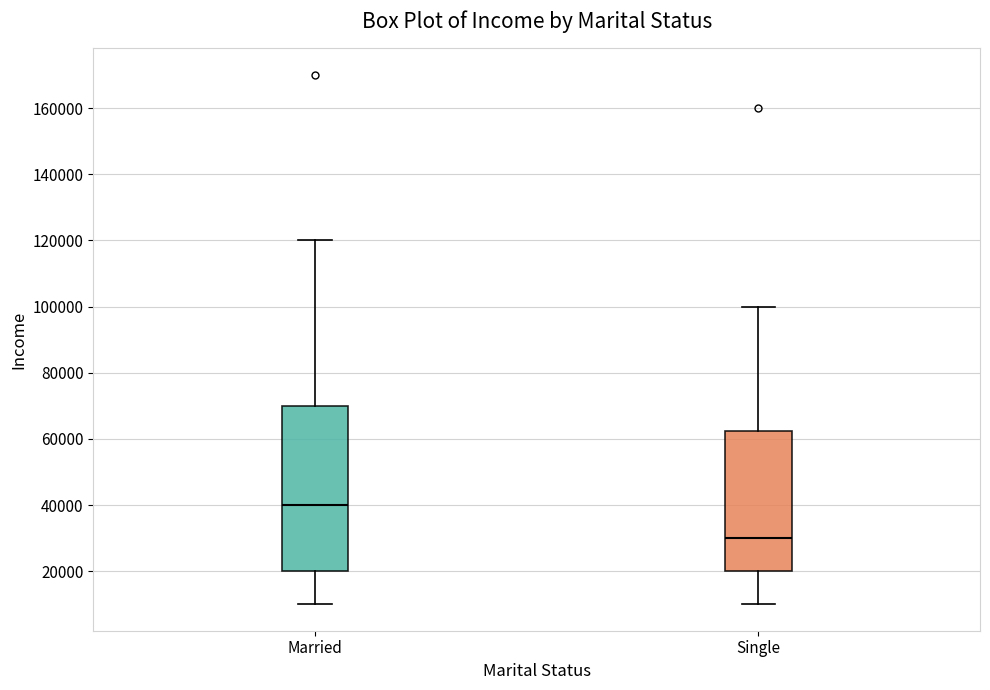

Reading left to right, transcribe this box plot: for each box, give where its median line is, the range the box spans, and where its two whiskers end, as read against the y-axis. The values are not printed on the chart, so give them approximately, as read against the axis.

Married: median 40000, box 20000 to 70000, whiskers 10000 to 120000
Single: median 30000, box 20000 to 62000, whiskers 10000 to 100000